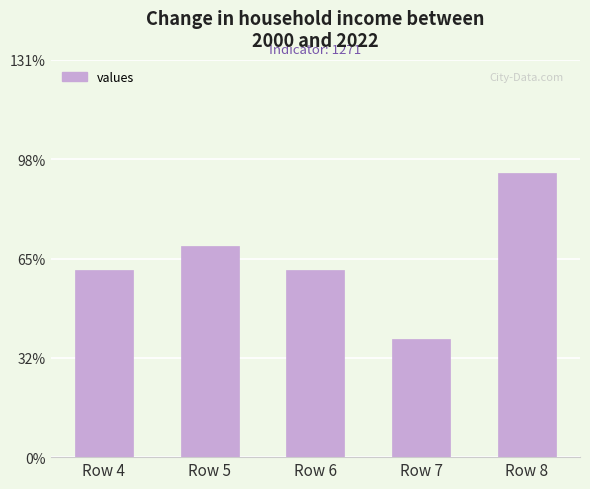

What is the value of the 1st bar from the left?

62